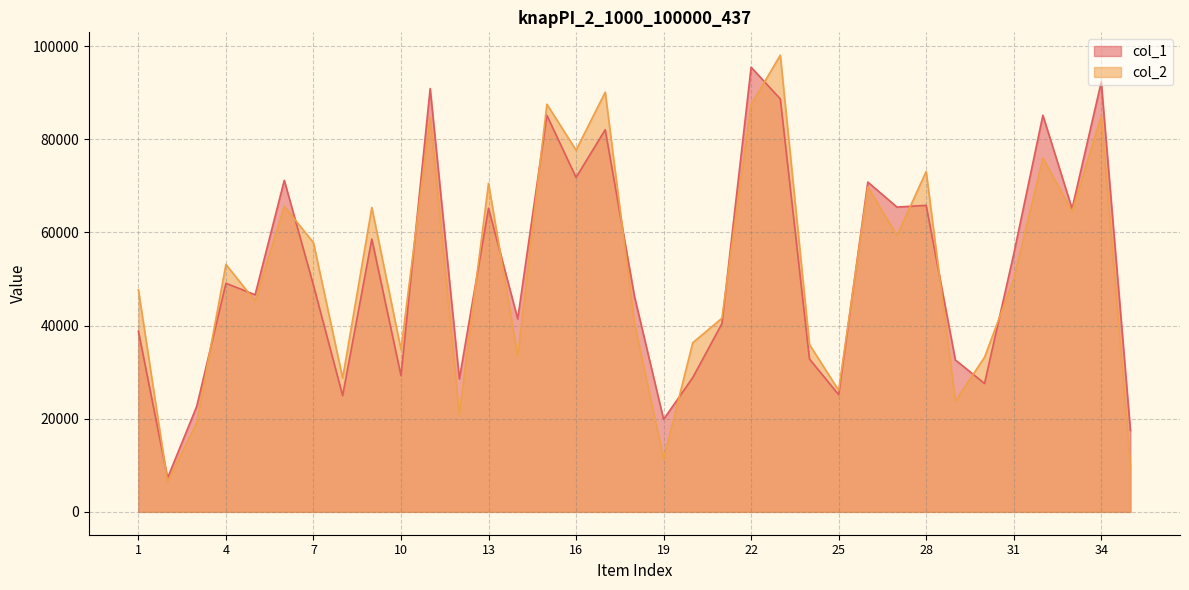

What is the total value across all series at 9?

123956